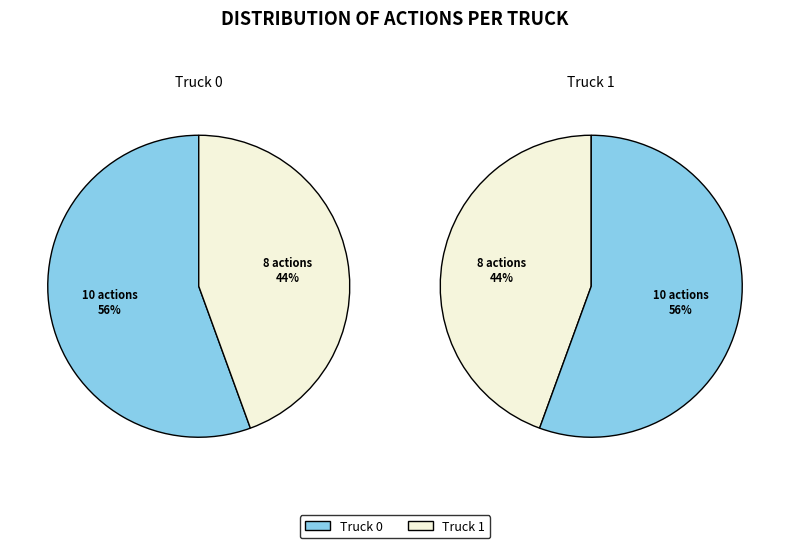

Rank the categories by value from highest to lowest.

Truck 0, Truck 1